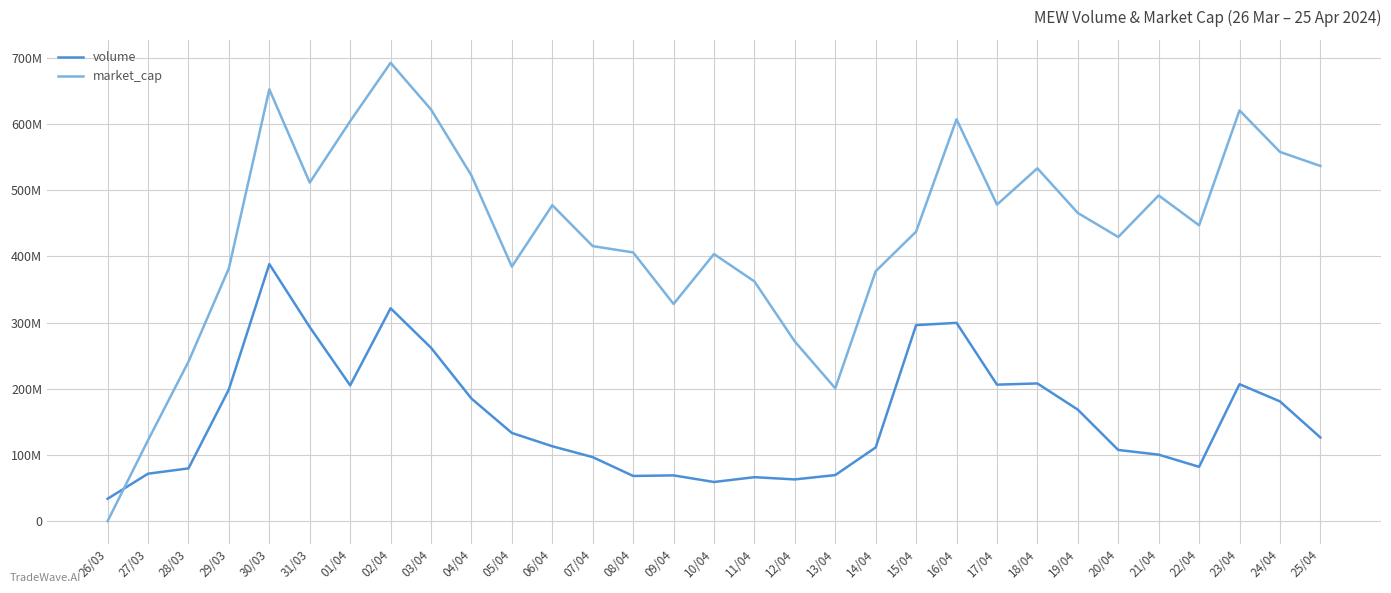

Between which two adjacent categories do market_cap and volume first intersect?

26/03 and 27/03